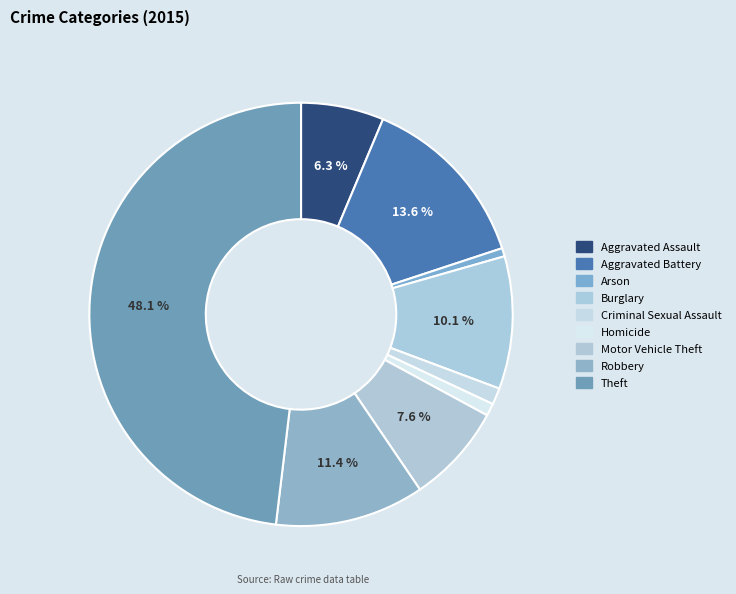

Count the number of slices in the pie.

9